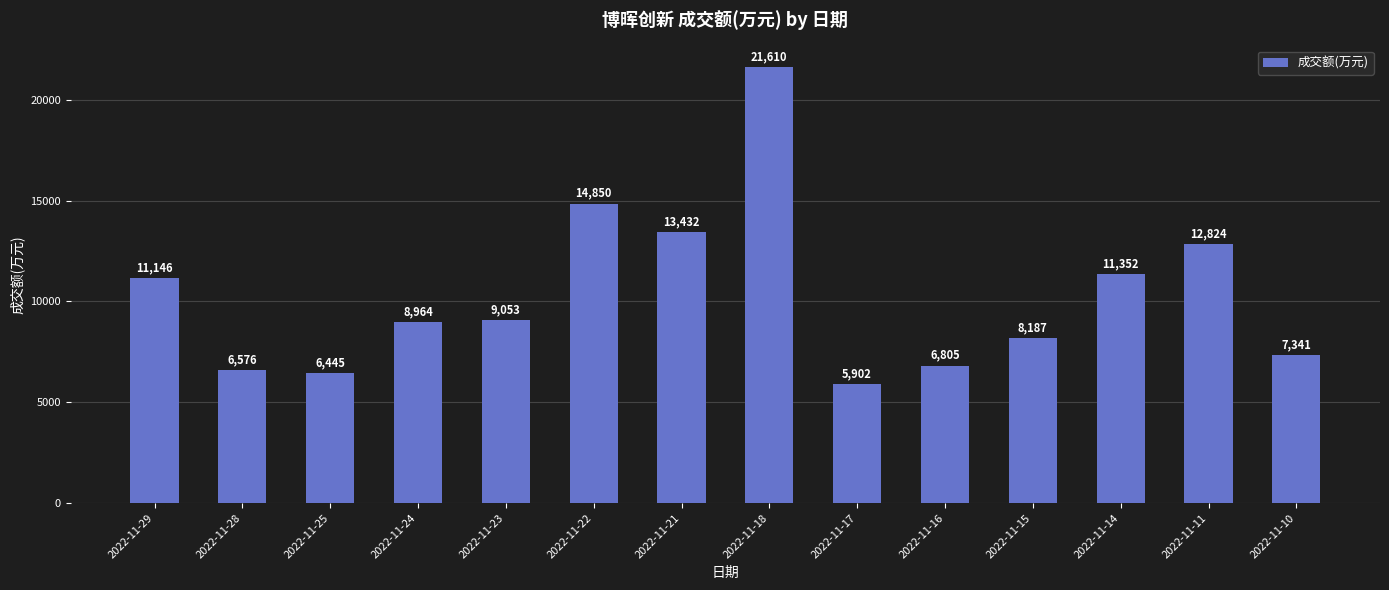

Approximately how many times larger is the value at 2022-11-25 compared to 2022-11-28?

1.0